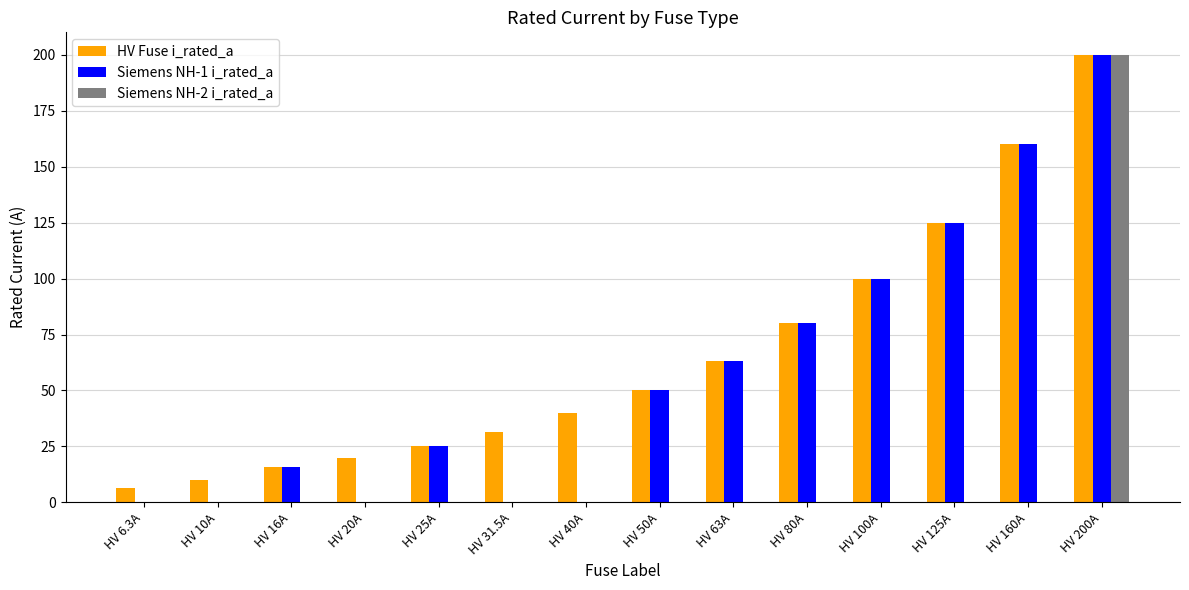

Which series changed the most between HV 31.5A and HV 125A?

Siemens NH-1 i_rated_a